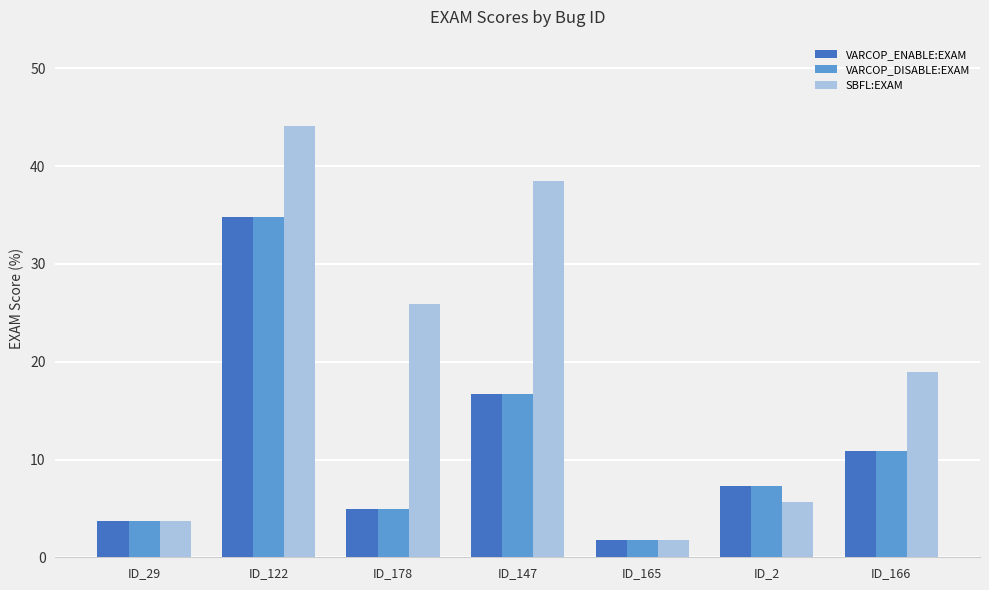

How many categories are shown in the chart?

7